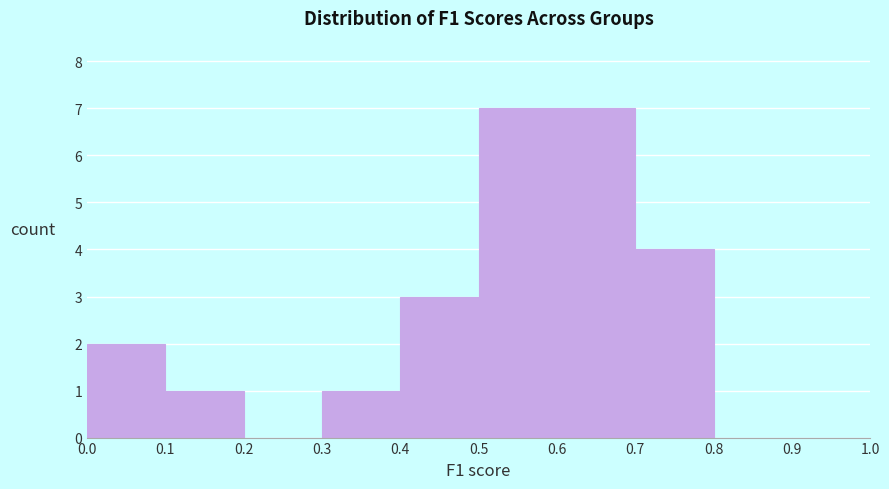

Reading left to right, list every bar in this chart as the range it spans on the x-axis followed by its height. The values are not printed on the chart, so give them approximately, as read against the axis.

0.0 to 0.1: 2
0.1 to 0.2: 1
0.2 to 0.3: 0
0.3 to 0.4: 1
0.4 to 0.5: 3
0.5 to 0.6: 7
0.6 to 0.7: 7
0.7 to 0.8: 4
0.8 to 0.9: 0
0.9 to 1.0: 0